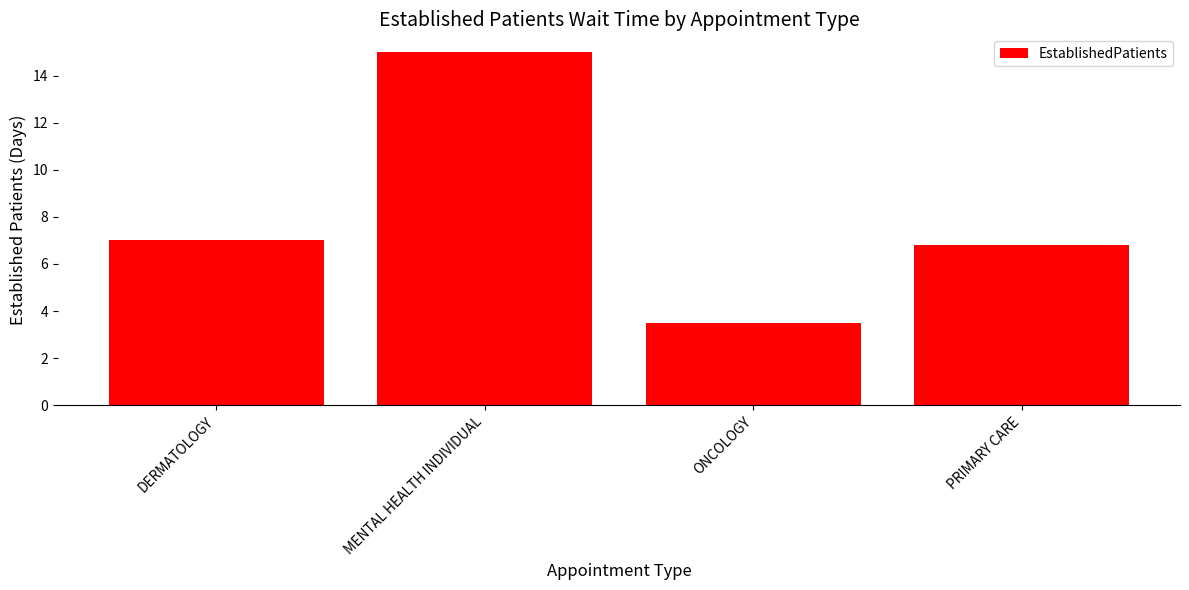

What is the change in value from ONCOLOGY to PRIMARY CARE?

+3.3